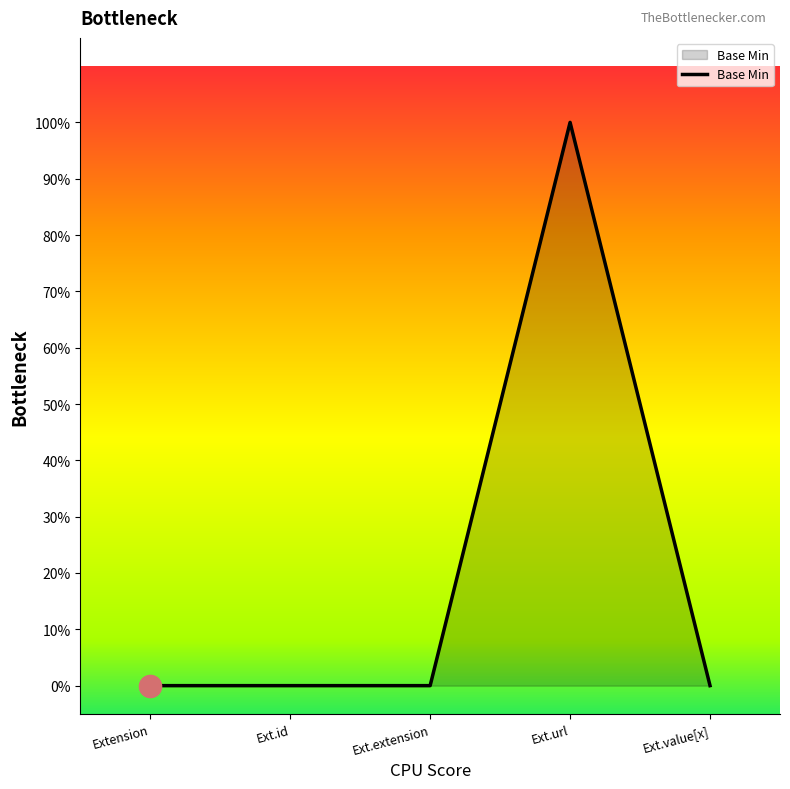

Does the chart display data point markers on the line(s)?

No